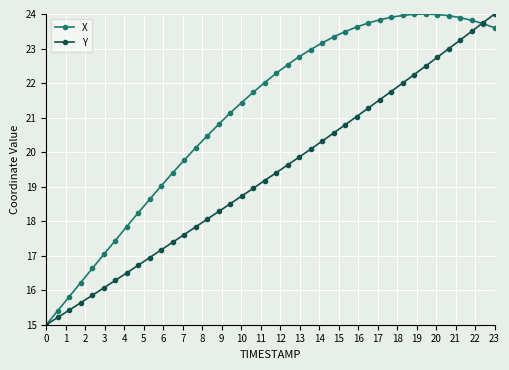

What is the value of the X point at the 9th from the left?

18.2